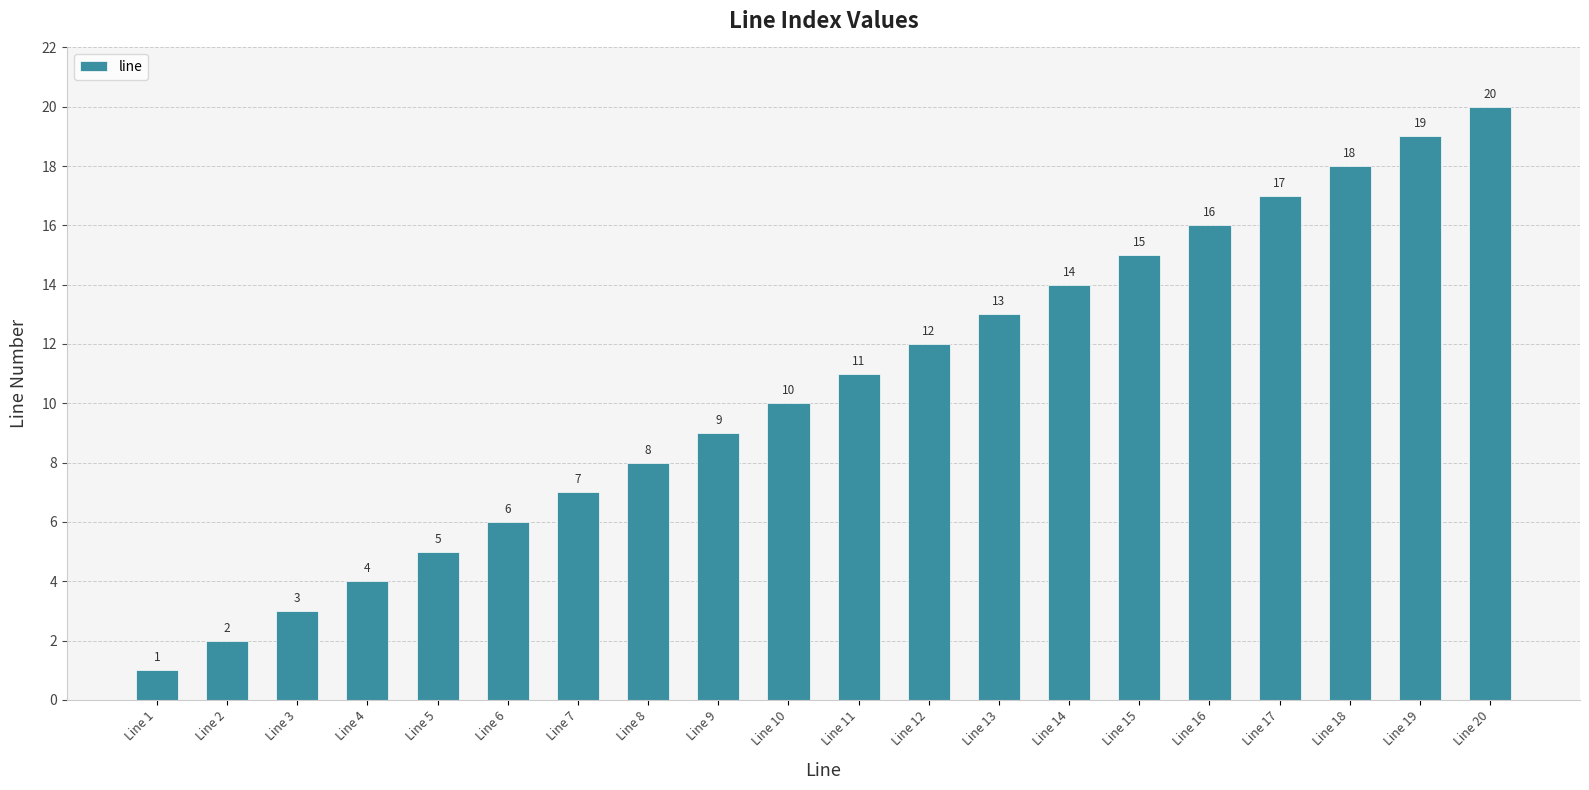

Rank the categories by value from highest to lowest.

Line 20, Line 19, Line 18, Line 17, Line 16, Line 15, Line 14, Line 13, Line 12, Line 11, Line 10, Line 9, Line 8, Line 7, Line 6, Line 5, Line 4, Line 3, Line 2, Line 1